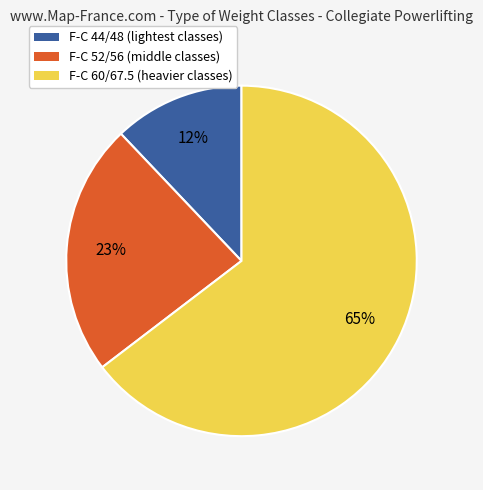

How many segments does this pie chart have?

3